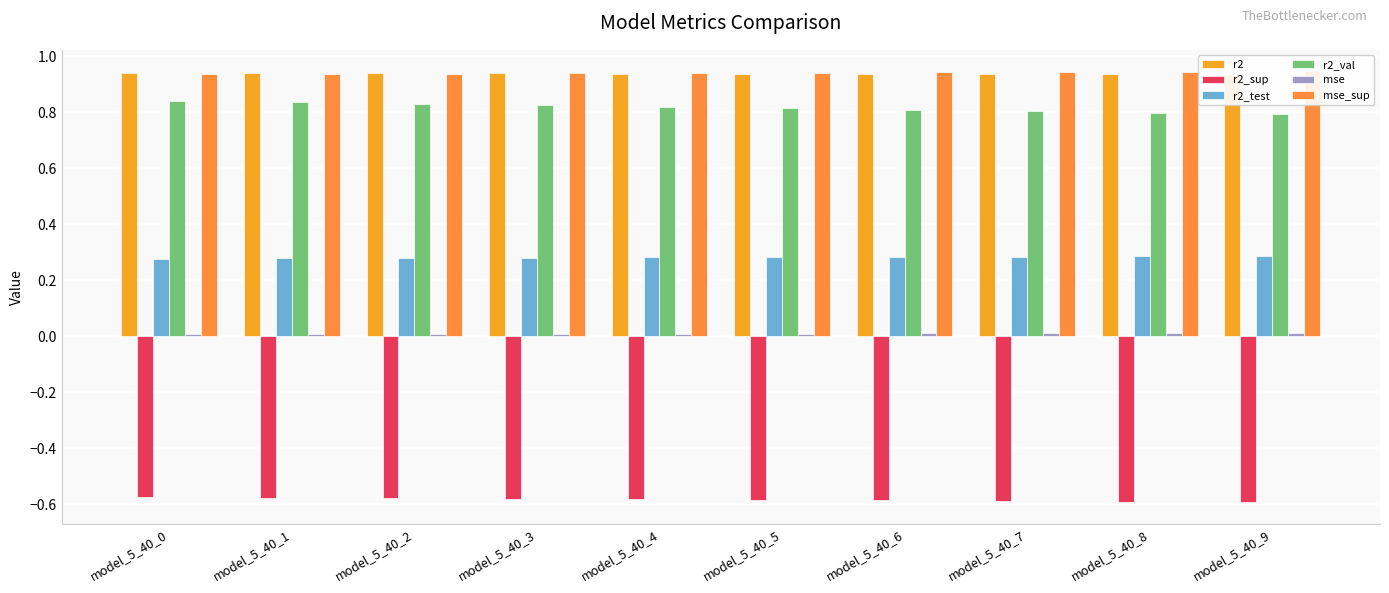

At how many categories does at least one series exceed 0?

10